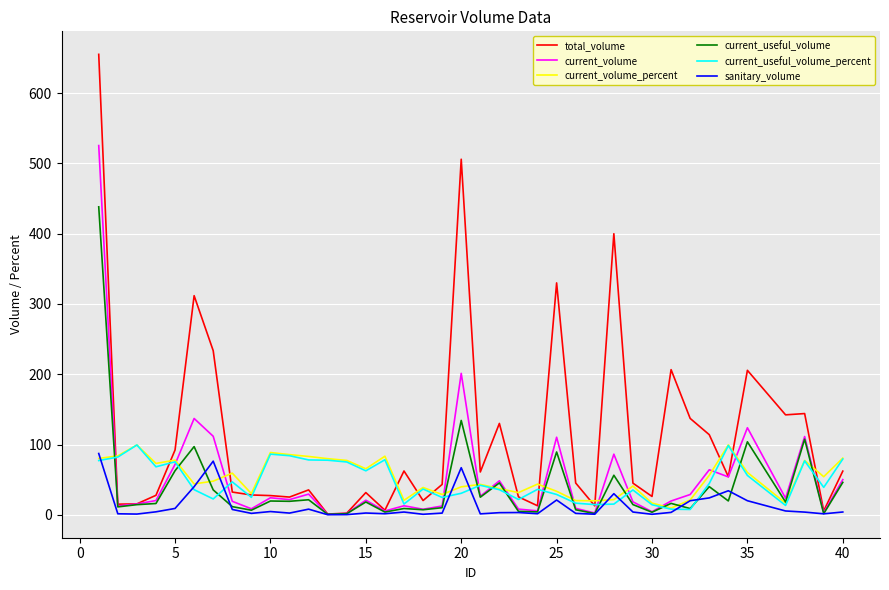

Which series has the largest total across all categories?

total_volume